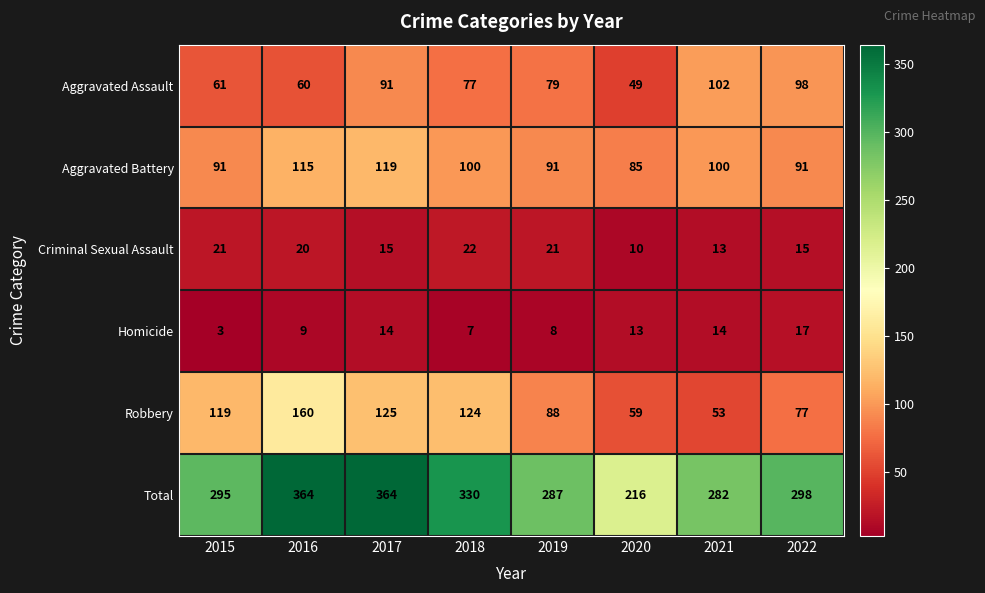

Which series has the largest range (max minus min)?

Total